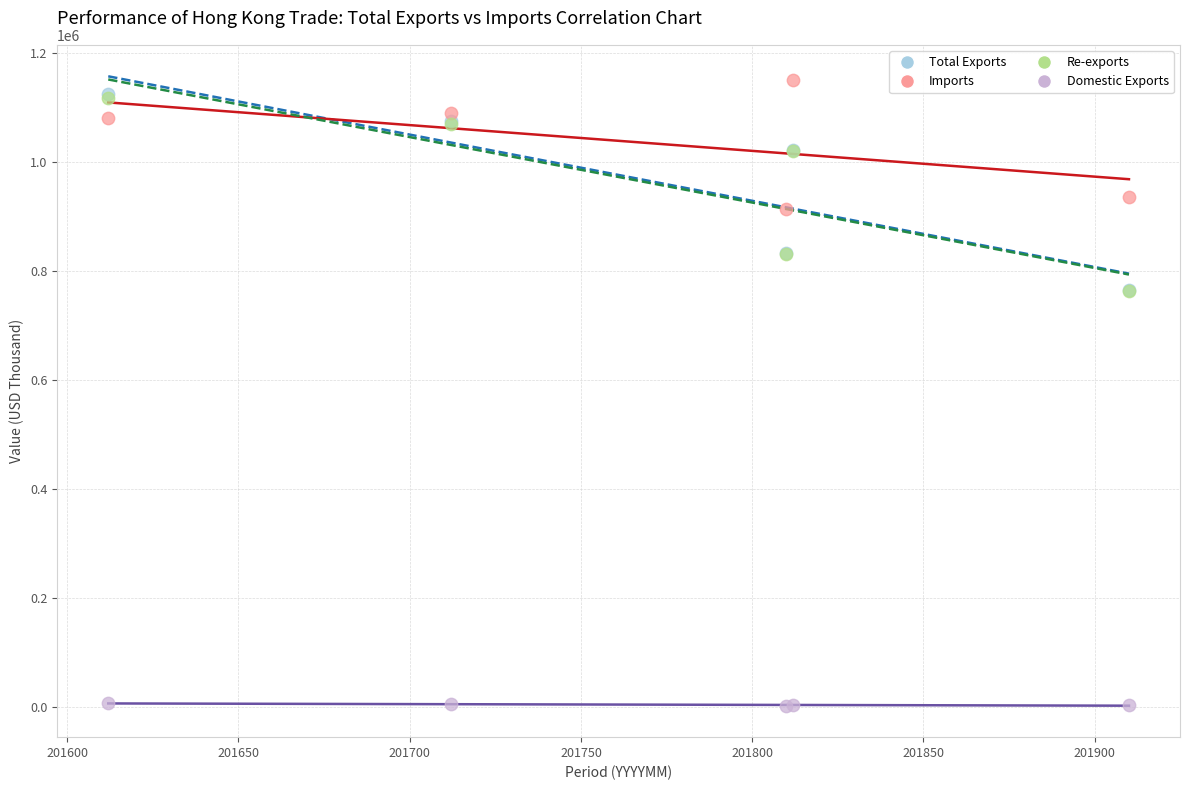

What are all the series names shown in the legend?

Total Exports, Imports, Re-exports, Domestic Exports